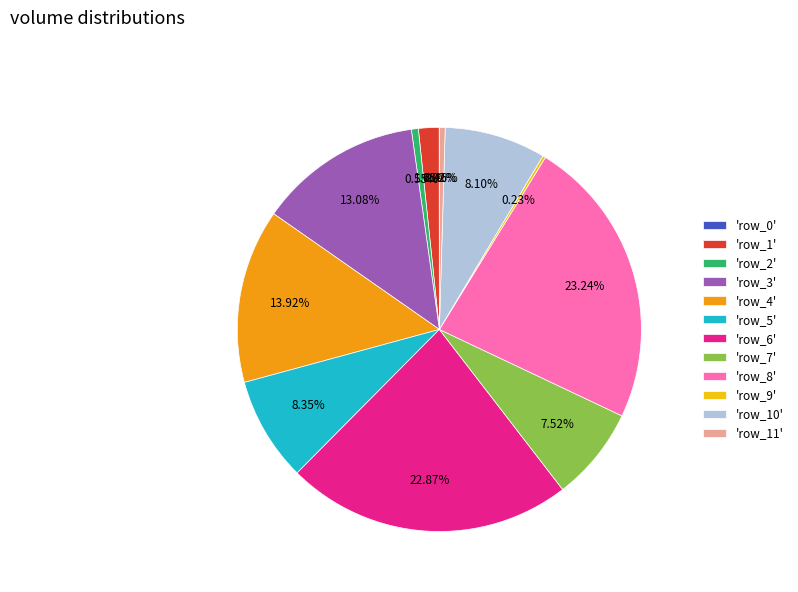

Approximately how many times larger is the value at 'row_5' compared to 'row_7'?

1.1